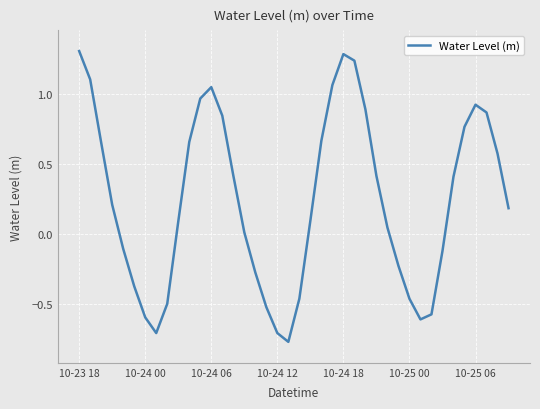

What is the difference between the maximum and minimum values?

2.1